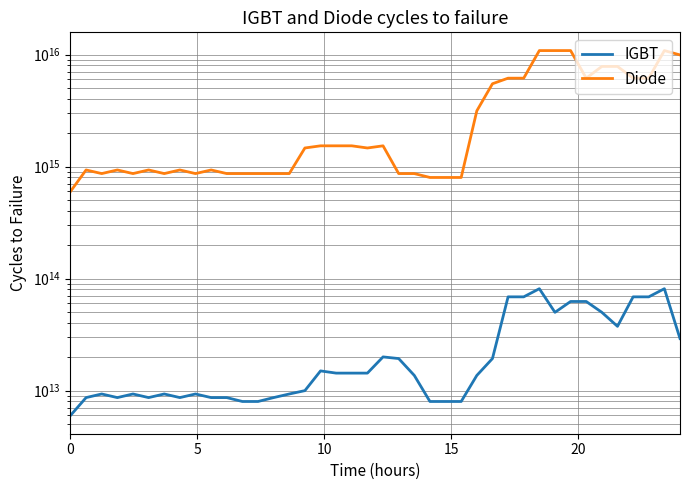

Rank the series at 20 from lowest to highest value.

IGBT, Diode